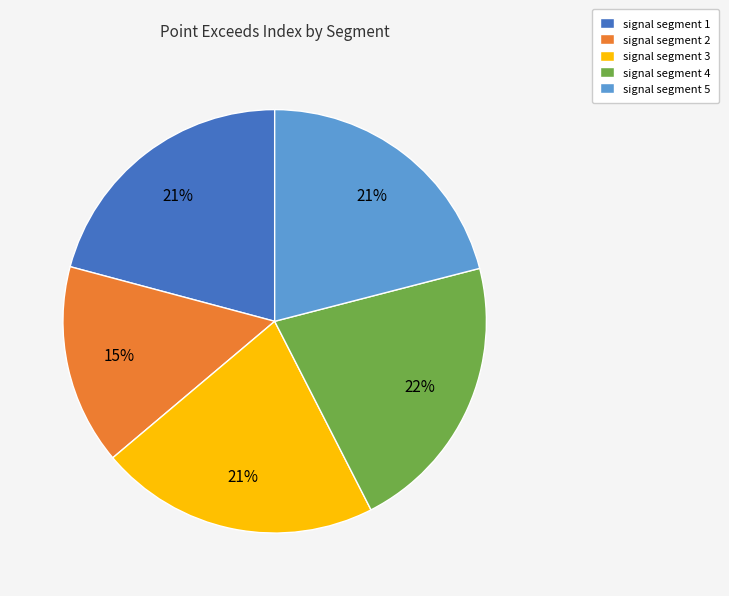

Does signal segment 1 account for over 50% of the chart?

No